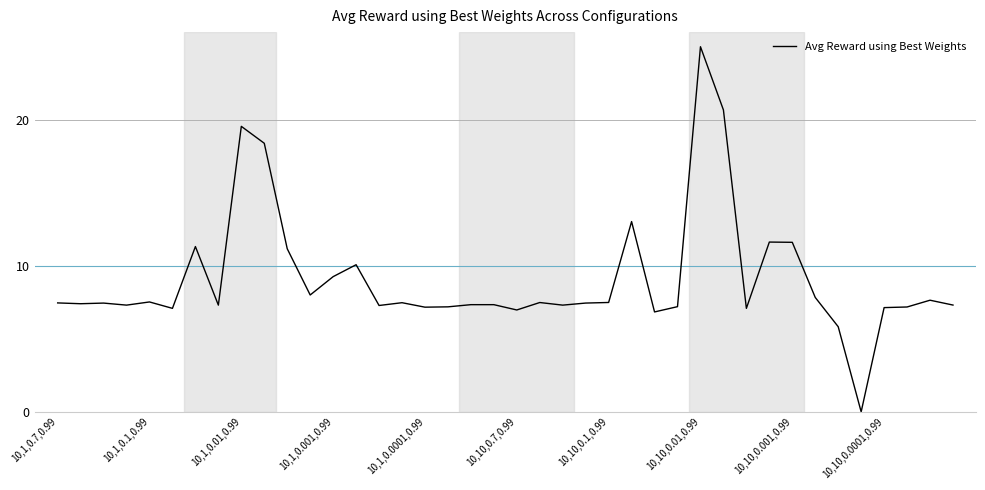

How many lines are shown in the chart?

1